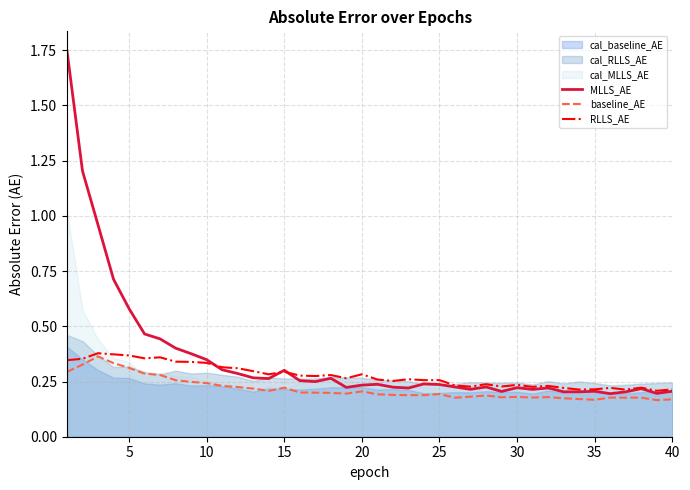

The value of RLLS_AE at 35 is 0.1. True or false?

False